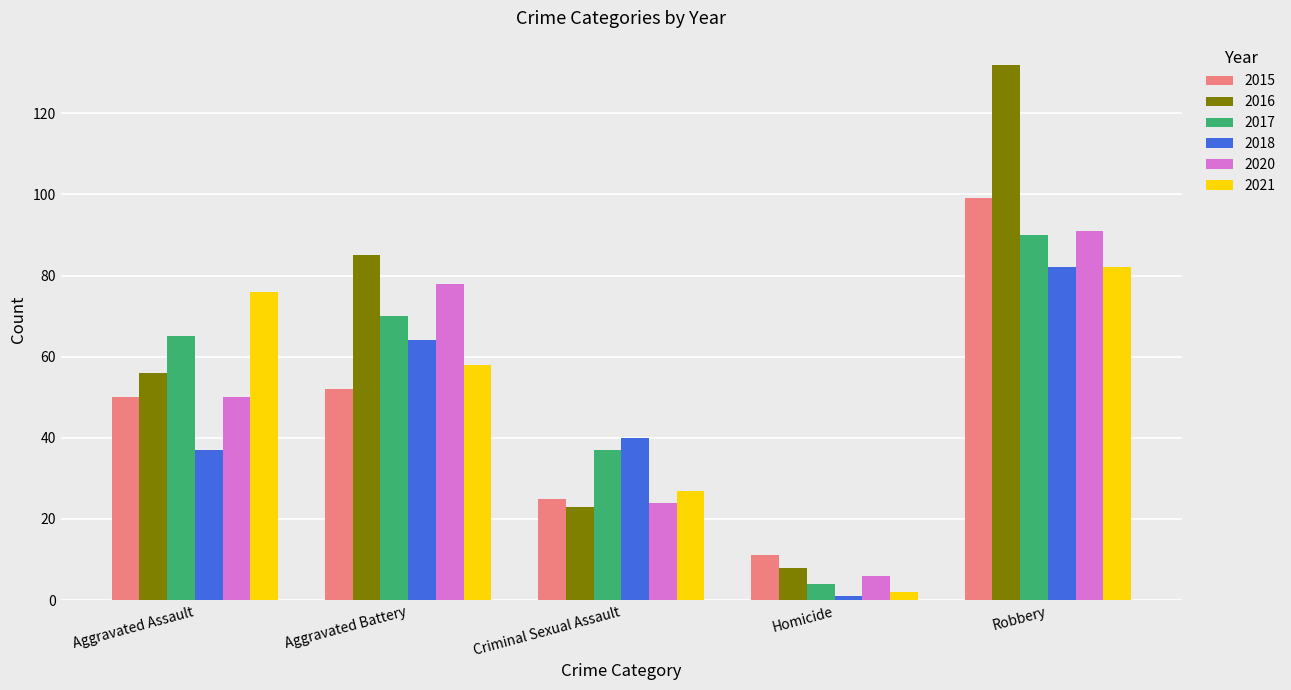

Does the chart contain any negative values?

No